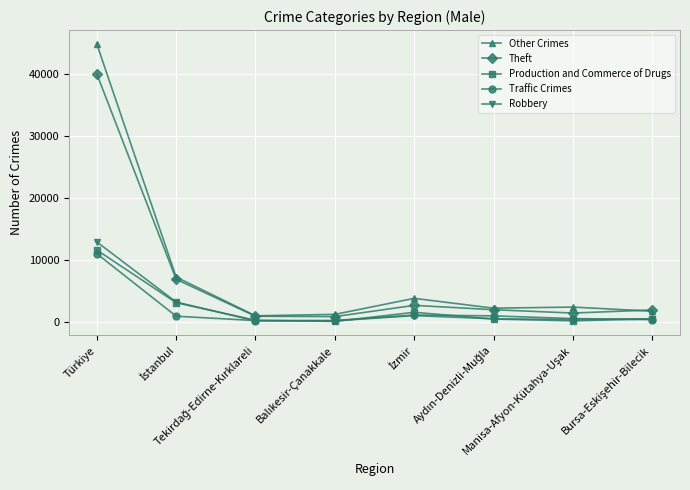

What are all the series names shown in the legend?

Other Crimes, Theft, Production and Commerce of Drugs, Traffic Crimes, Robbery